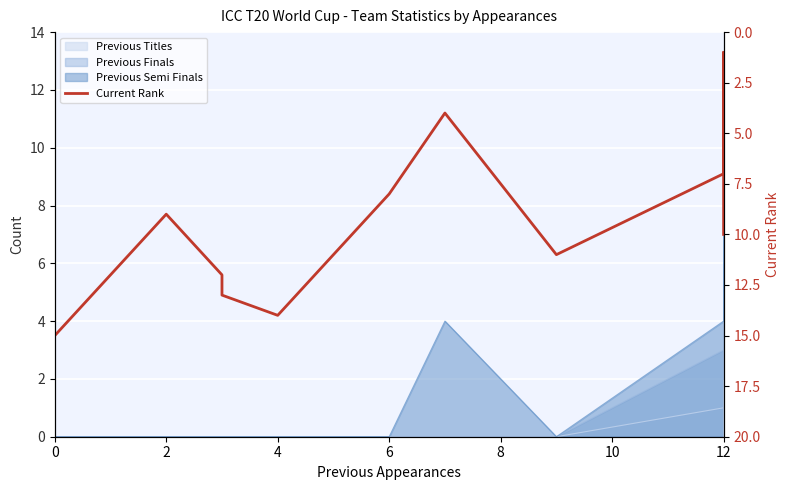

The value at 12 is 3. True or false?

False